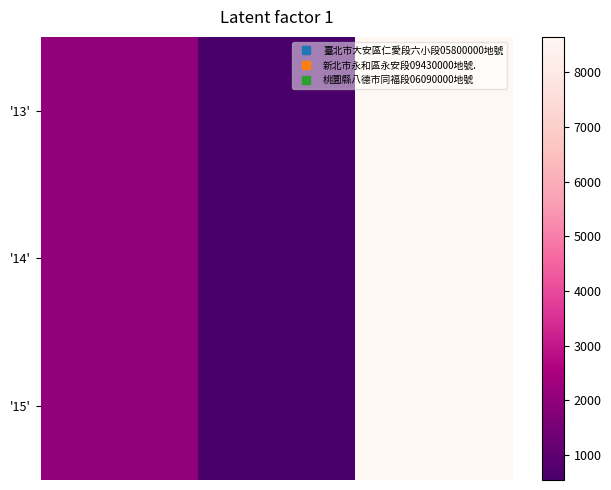

At how many categories does at least one series exceed 2589?

1